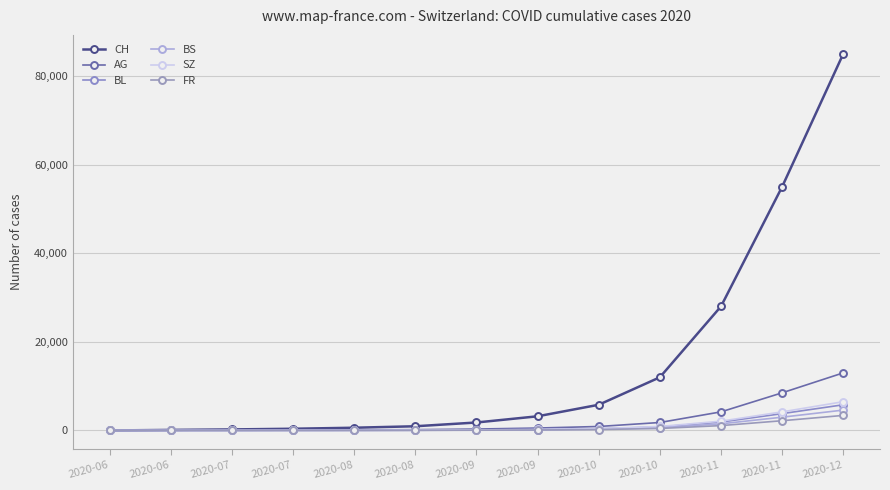

Which has a higher value, 2020-11 or 2020-10?

2020-11